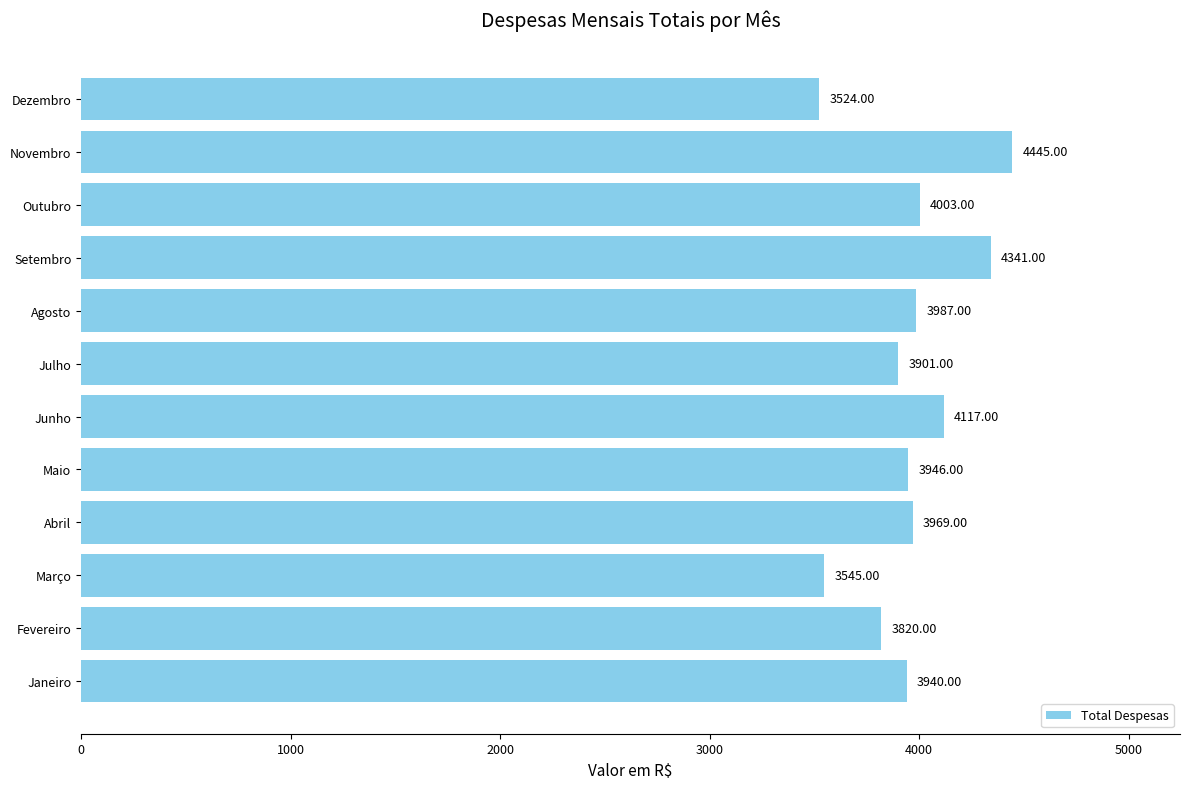

Which category has the lowest value across all series?

Dezembro